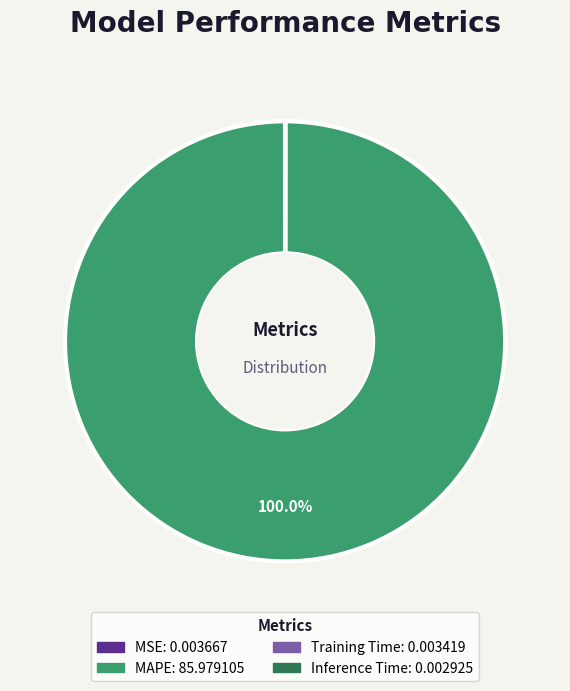

Which slice is the largest?

MAPE